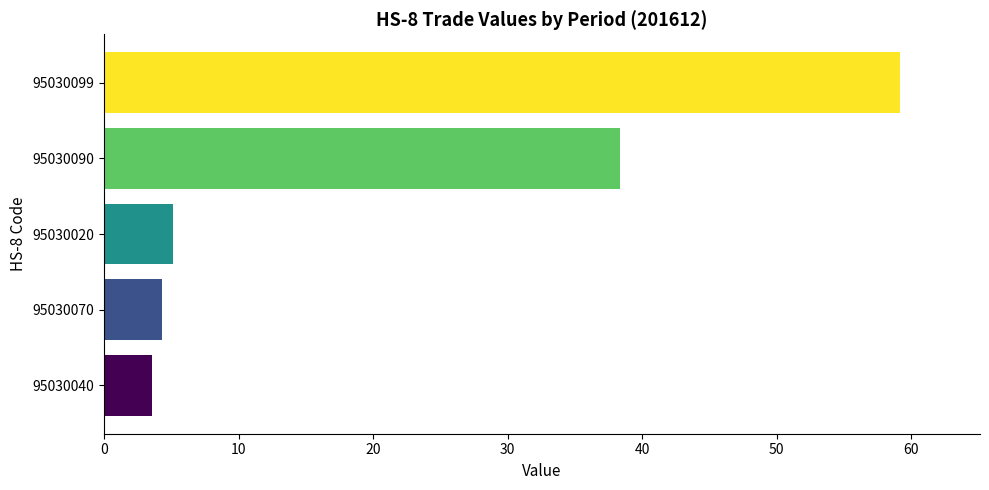

What is the difference between the maximum and minimum values?

55.6